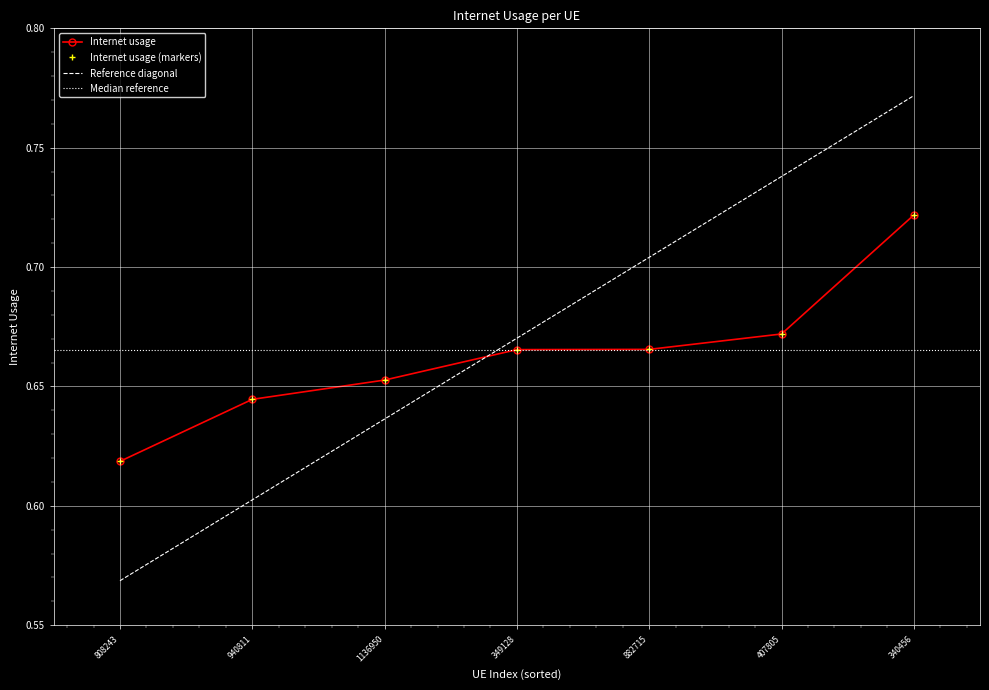

What is the change in value from 340456 to 882715?

-0.1